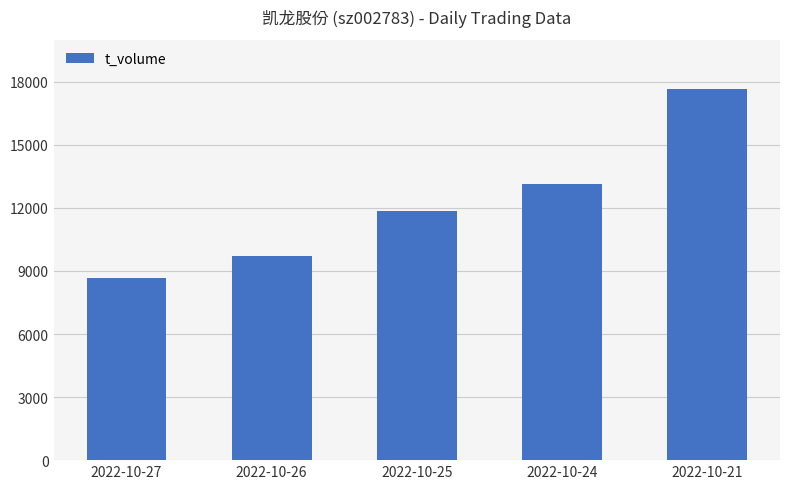

Which label corresponds to the largest value in the chart?

2022-10-21